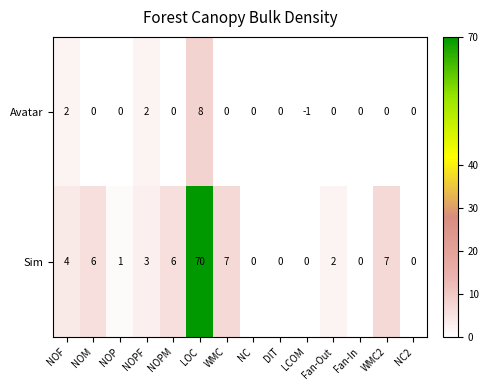

The value of Sim at Fan-In is 32. True or false?

False